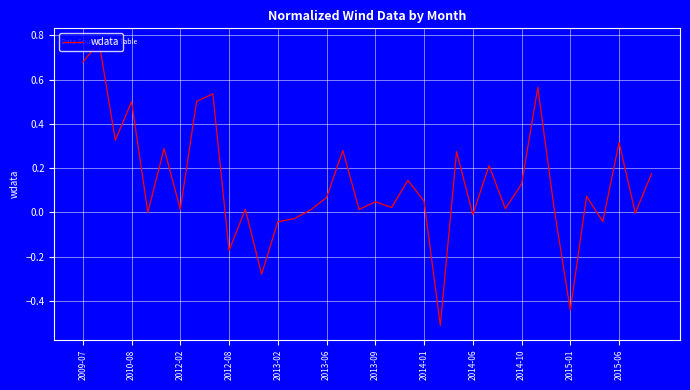

What is the difference between the maximum and minimum values?

1.3